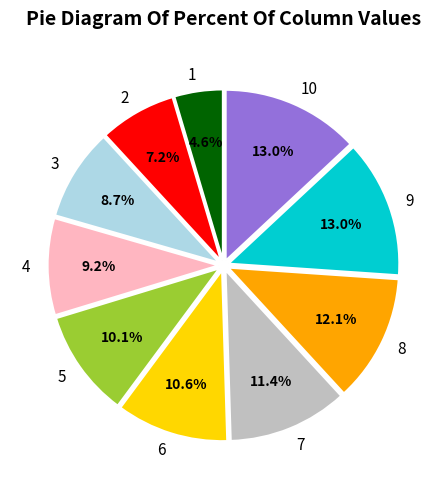

How much of the chart is everything except 6?

89.4%